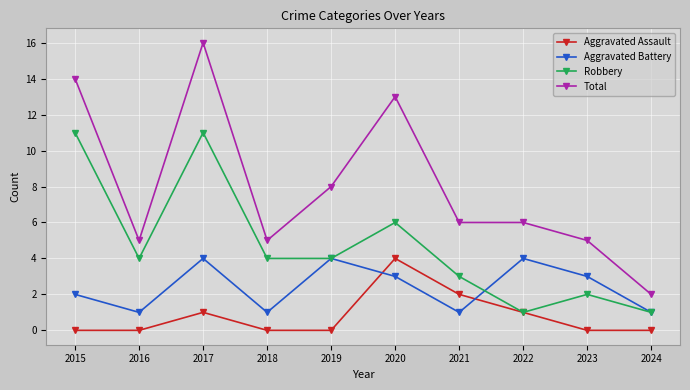

At which label is Aggravated Battery closest to 2?

2015